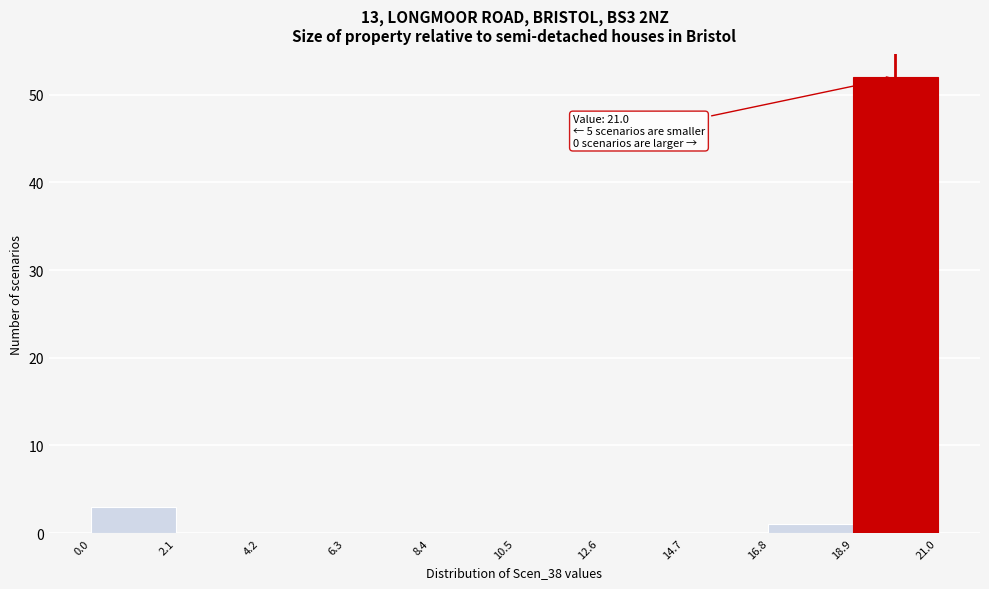

Over which range of the x-axis is the bar tallest?

18.9 to 21.0